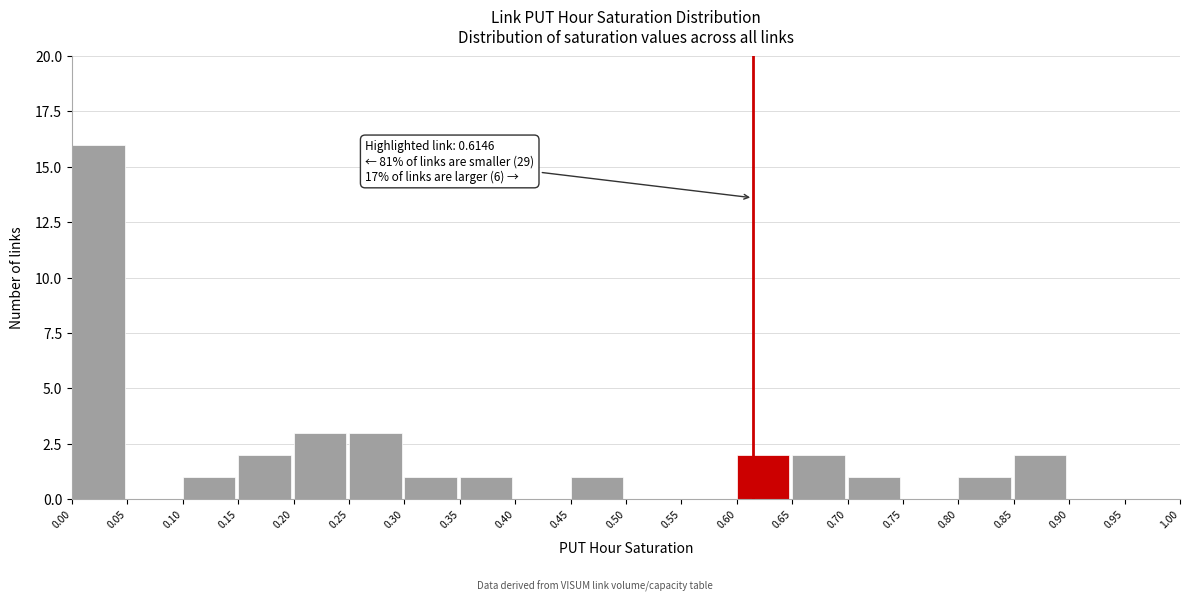

Which range on the x-axis has the tallest bar?

0.00 to 0.05